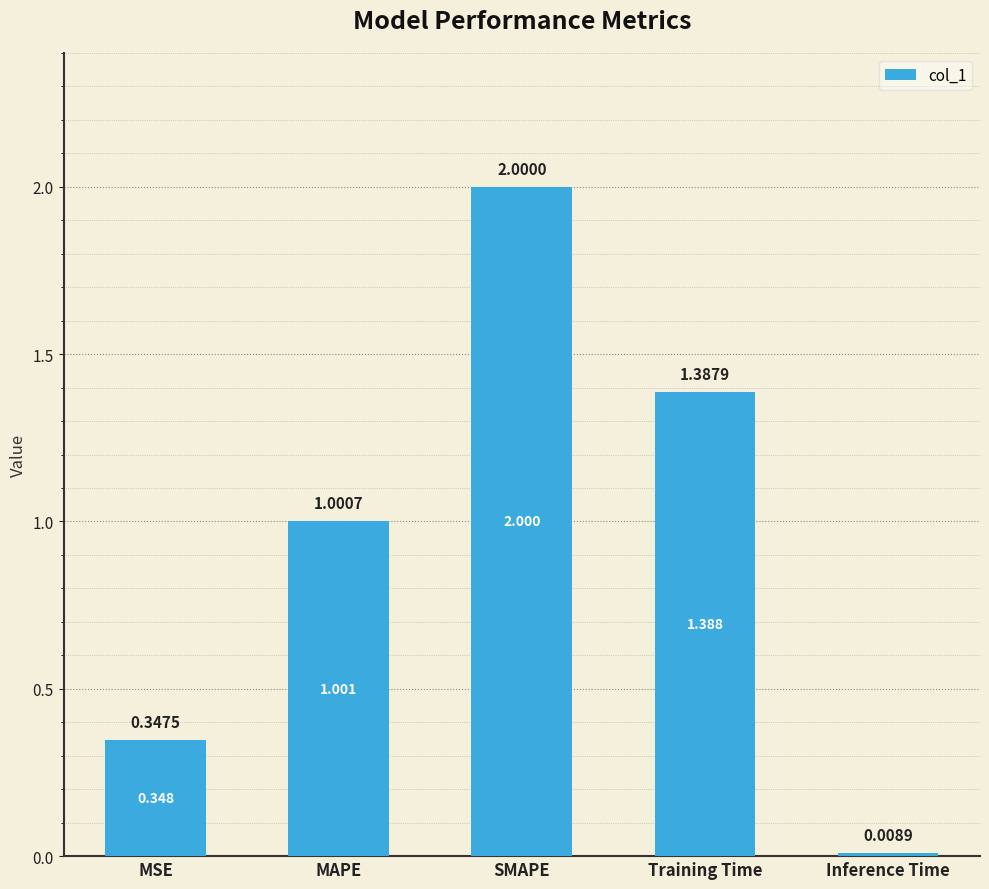

What is the label of the 4th bar from the right?

MAPE